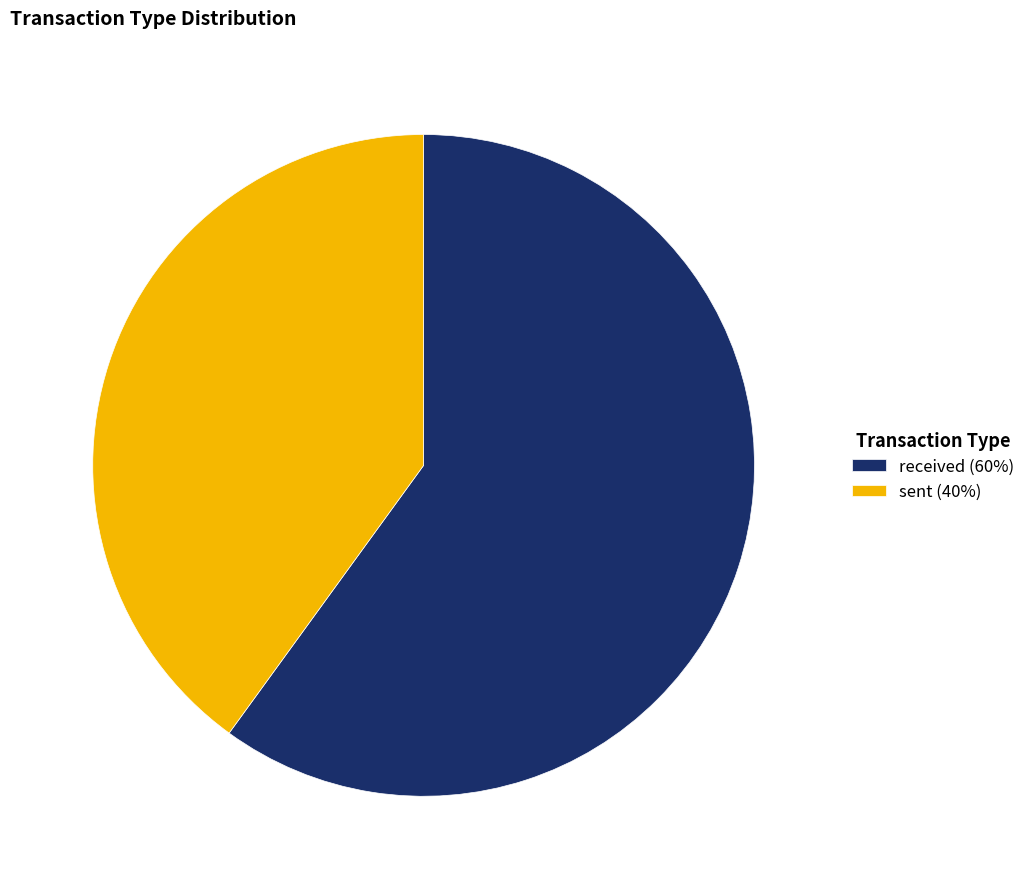

Is there any slice that represents more than half of the pie?

Yes